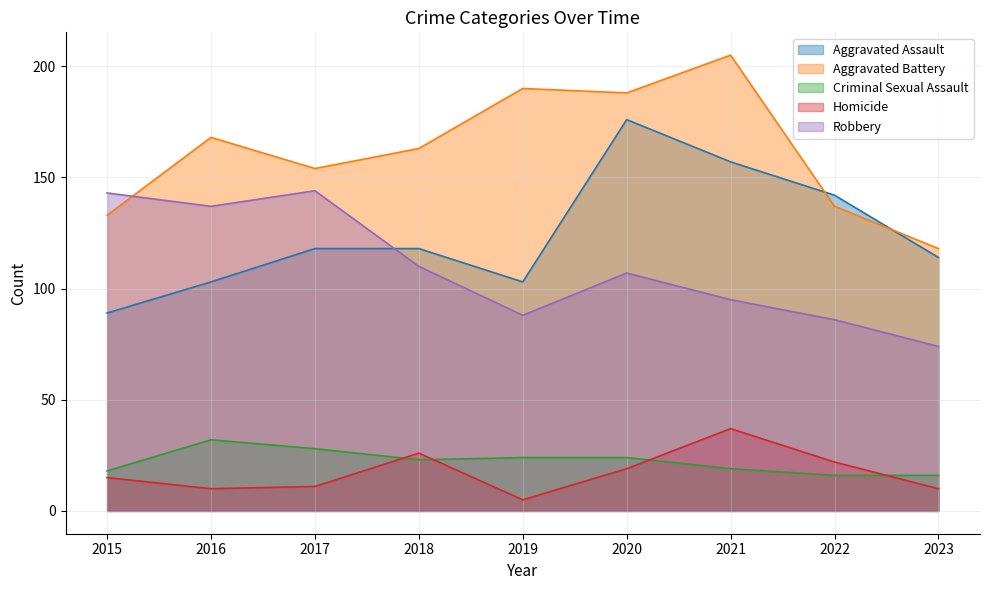

Reading left to right, transcribe all the data shown in this chart.

Aggravated Assault: 2015=89	2016=103	2017=118	2018=118	2019=103	2020=176	2021=157	2022=142	2023=114
Aggravated Battery: 2015=133	2016=168	2017=154	2018=163	2019=190	2020=188	2021=205	2022=137	2023=118
Criminal Sexual Assault: 2015=18	2016=32	2017=28	2018=23	2019=24	2020=24	2021=19	2022=16	2023=16
Homicide: 2015=15	2016=10	2017=11	2018=26	2019=5	2020=19	2021=37	2022=22	2023=10
Robbery: 2015=143	2016=137	2017=144	2018=110	2019=88	2020=107	2021=95	2022=86	2023=74